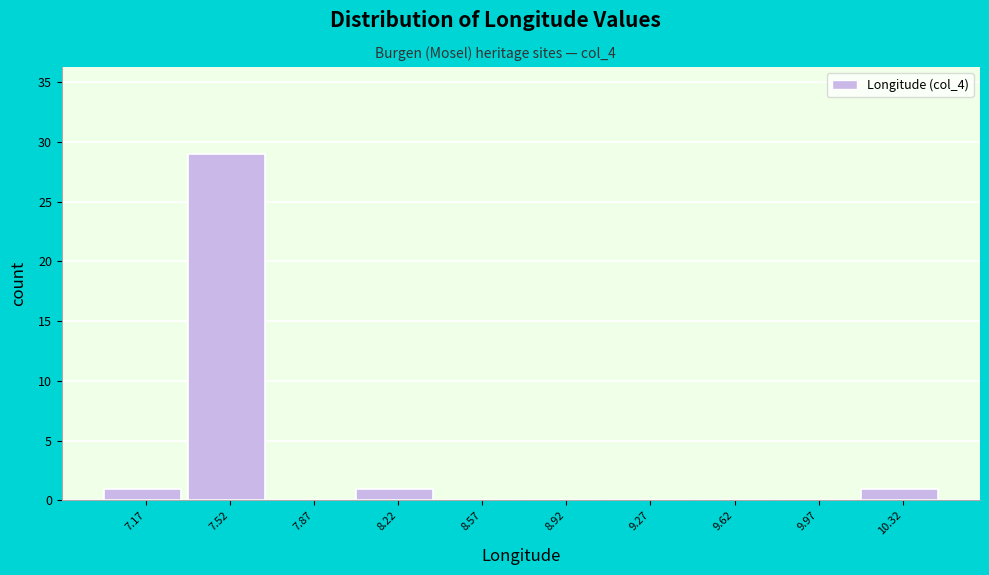

Reading left to right, transcribe this chart: for each bar, give the range it covers on the x-axis and its height. Neither the bar edges nor the heights are printed on the chart, so give them approximately, as read against the axes.

7.00 to 7.35: 1
7.35 to 7.70: 29
7.70 to 8.05: 0
8.05 to 8.40: 1
8.40 to 8.75: 0
8.75 to 9.10: 0
9.10 to 9.45: 0
9.45 to 9.80: 0
9.80 to 10.15: 0
10.15 to 10.50: 1